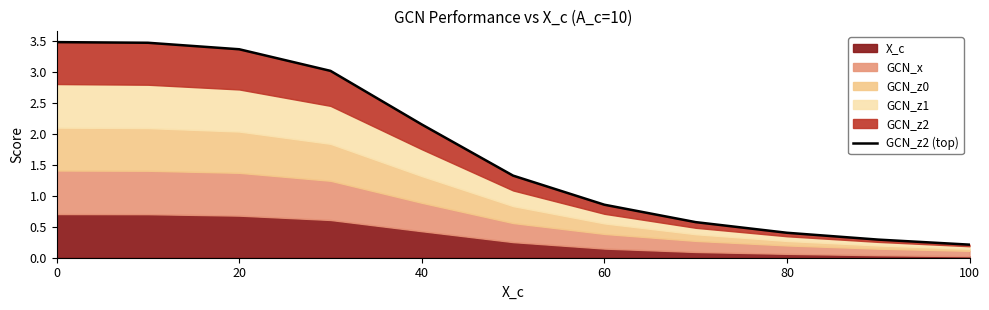

Which has a higher value, 9 or 10?

9